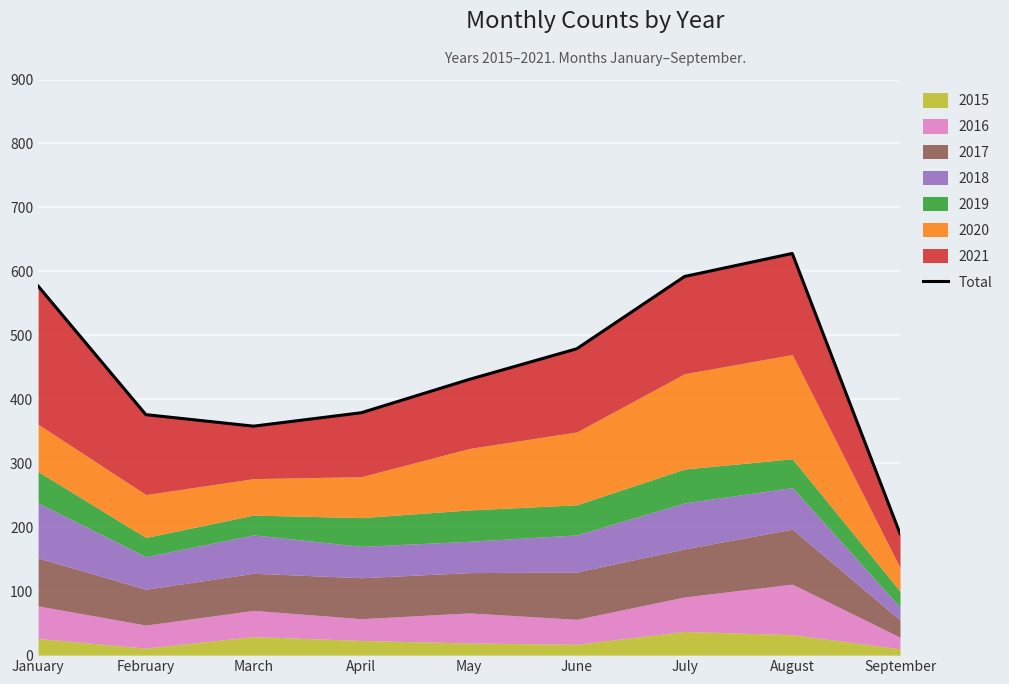

Which category has the lowest value across all series?

September